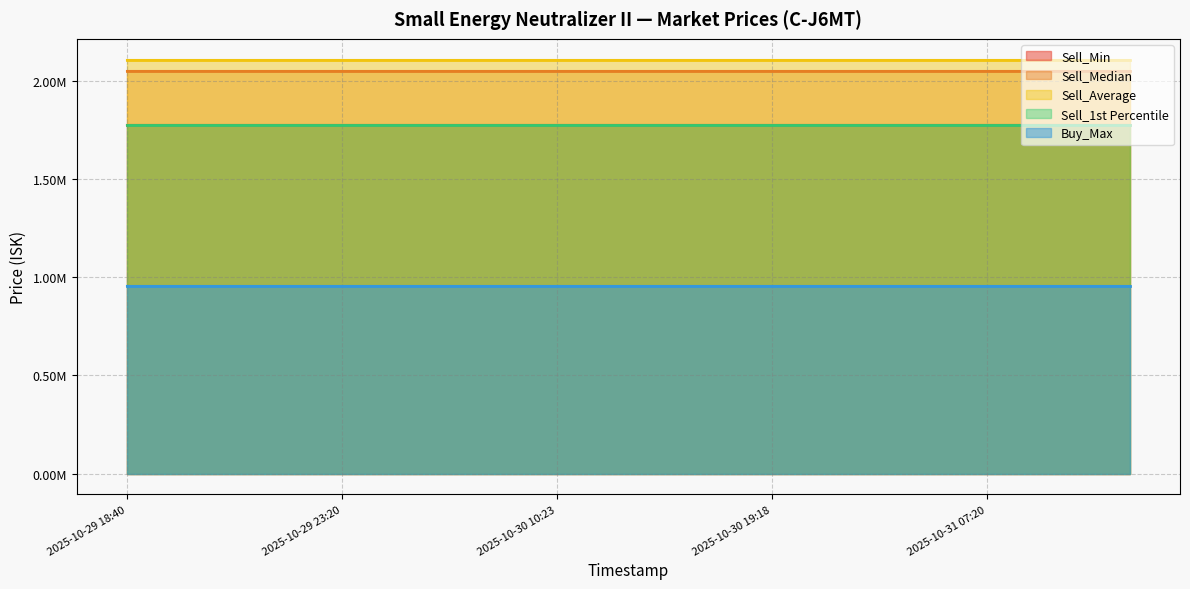

The Sell_Min series shows 1025842.1 at 2025-10-30 19:18. True or false?

False